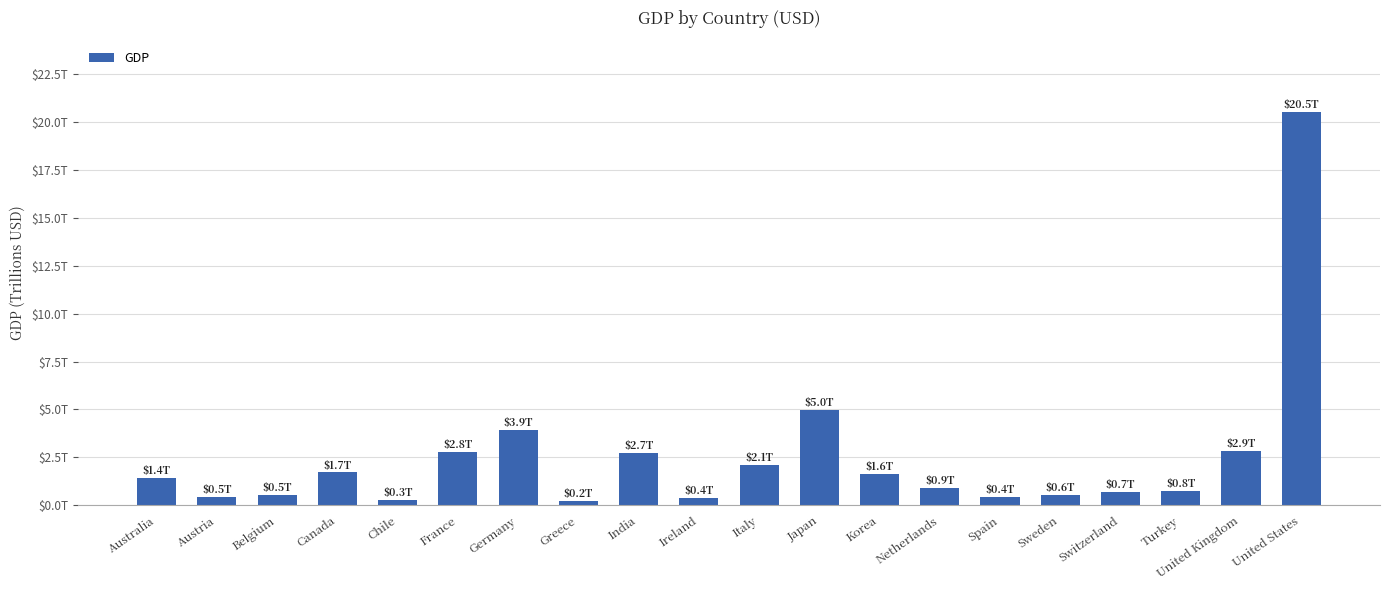

Reading left to right, transcribe all the data shown in this chart.

Australia=1.4	Austria=0.5	Belgium=0.5	Canada=1.7	Chile=0.3	France=2.8	Germany=3.9	Greece=0.2	India=2.7	Ireland=0.4	Italy=2.1	Japan=5.0	Korea=1.6	Netherlands=0.9	Spain=0.4	Sweden=0.6	Switzerland=0.7	Turkey=0.8	United Kingdom=2.9	United States=20.5